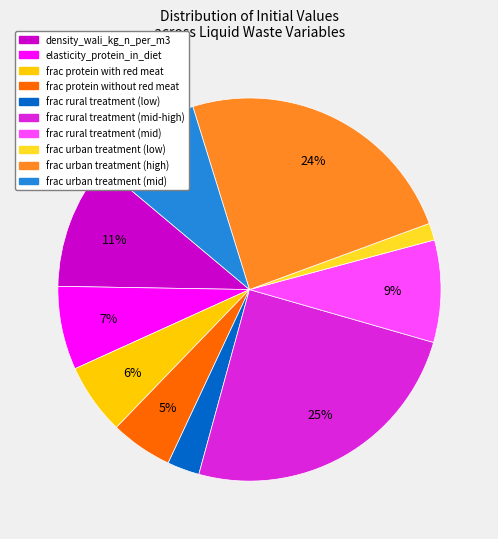

To the nearest percent, what is the difference between the largest and smallest slice percentages?

23%